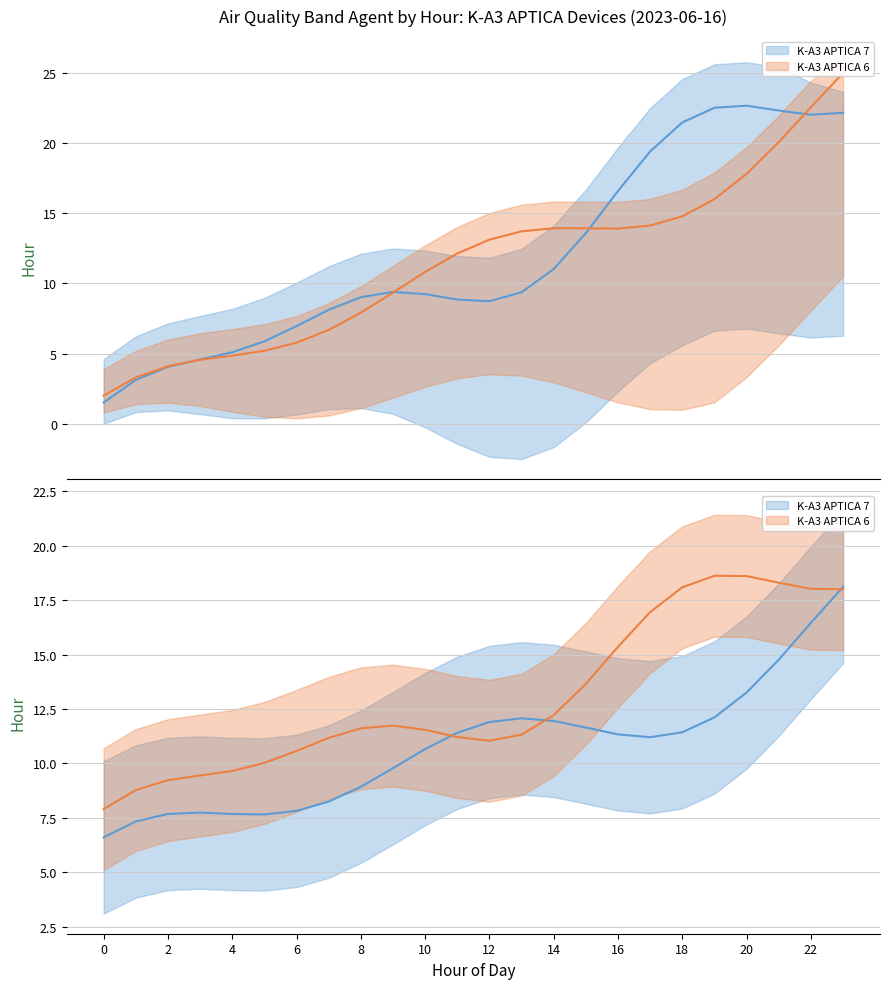

What are all the series names shown in the legend?

K-A3 APTICA 7, K-A3 APTICA 6